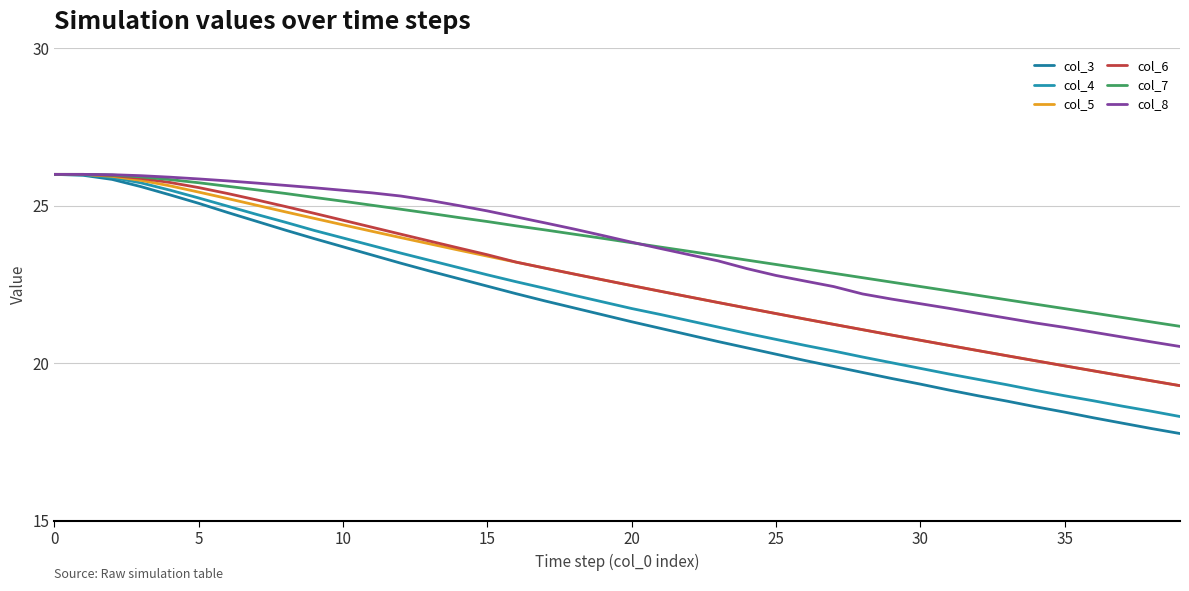

What is the average value of the col_3 series?

21.7